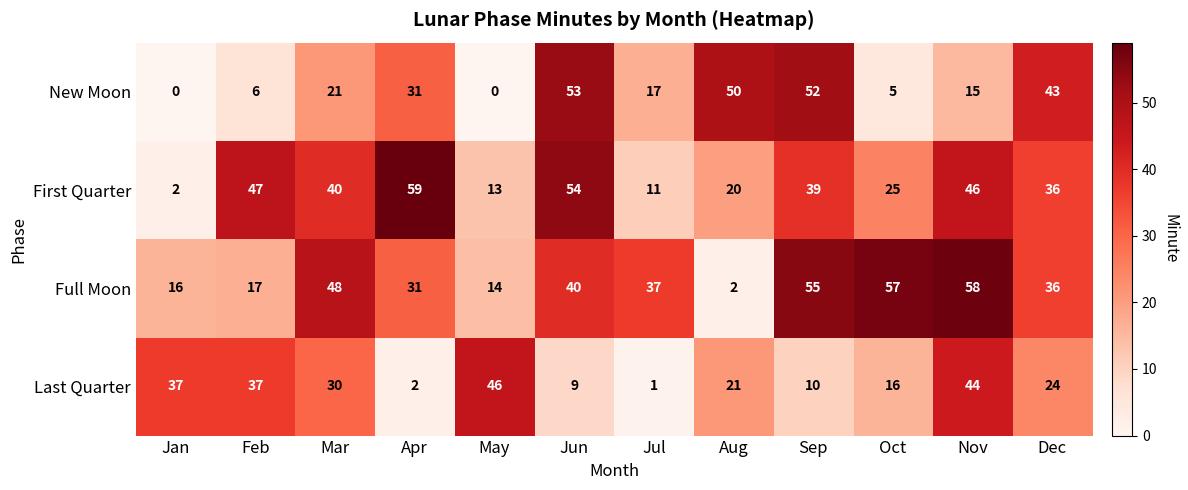

Which series changed the most between Mar and Aug?

Full Moon